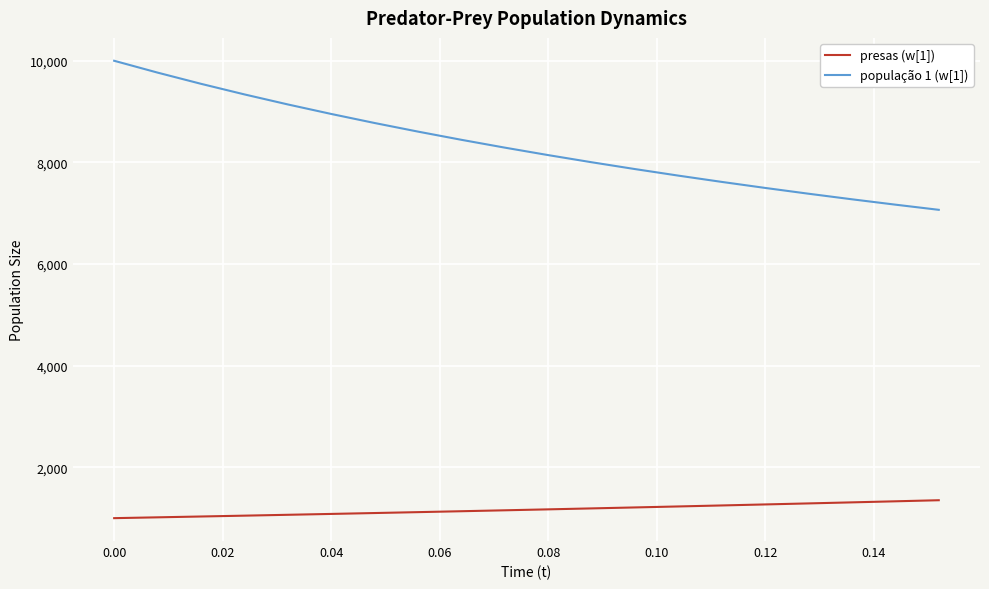

List the series in order of their overall mean, lowest first.

presas (w[1]), população 1 (w[1])